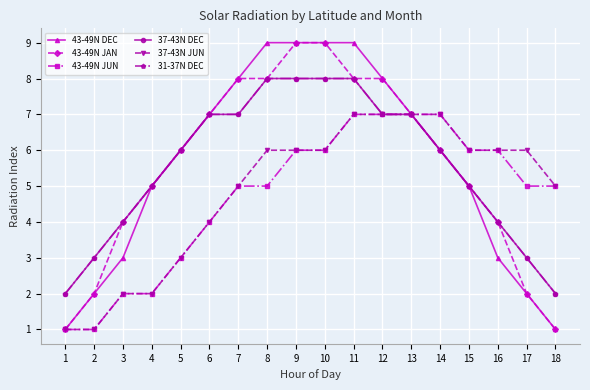

Count the number of categories in the chart.

18